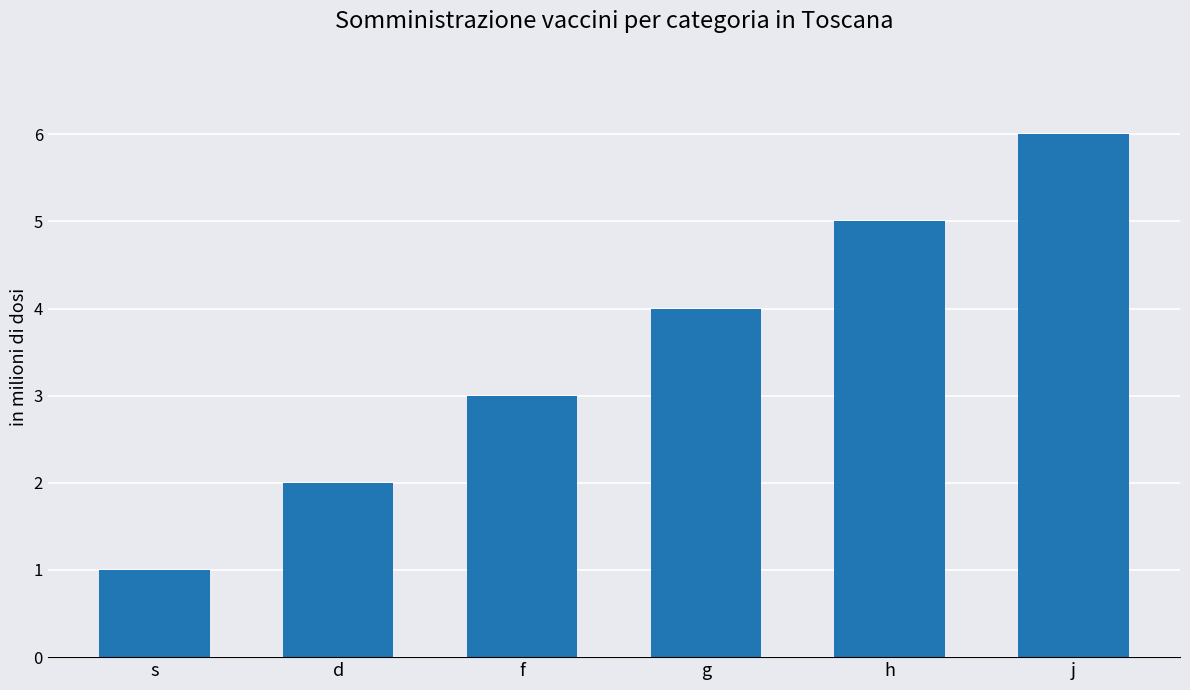

Which has a higher value, d or j?

j